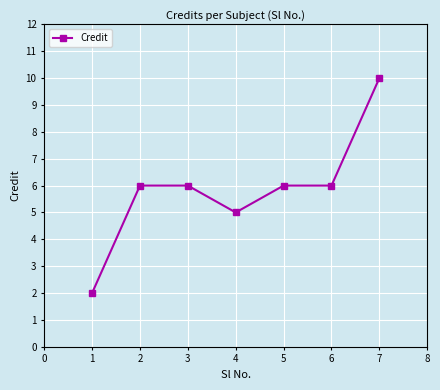

What is the minimum value shown in the chart?

2